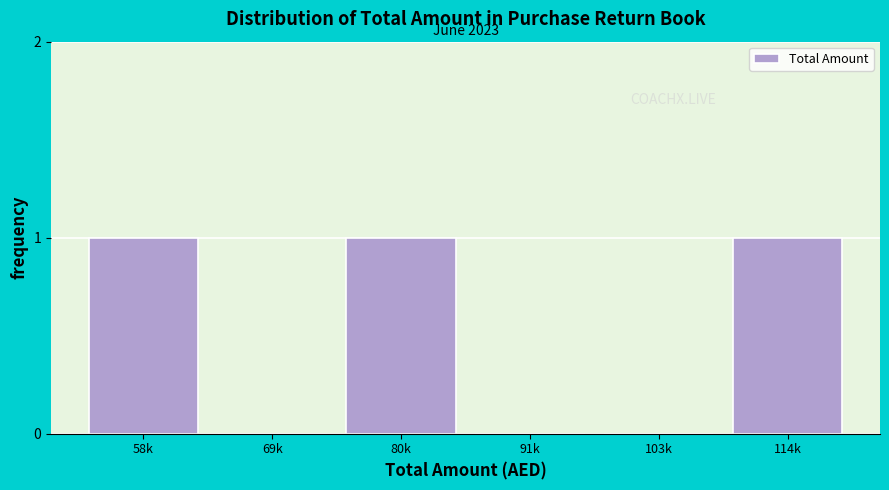

Reading left to right, list all the values displayed in this chart.

58k=1	69k=0	80k=1	91k=0	103k=0	114k=1